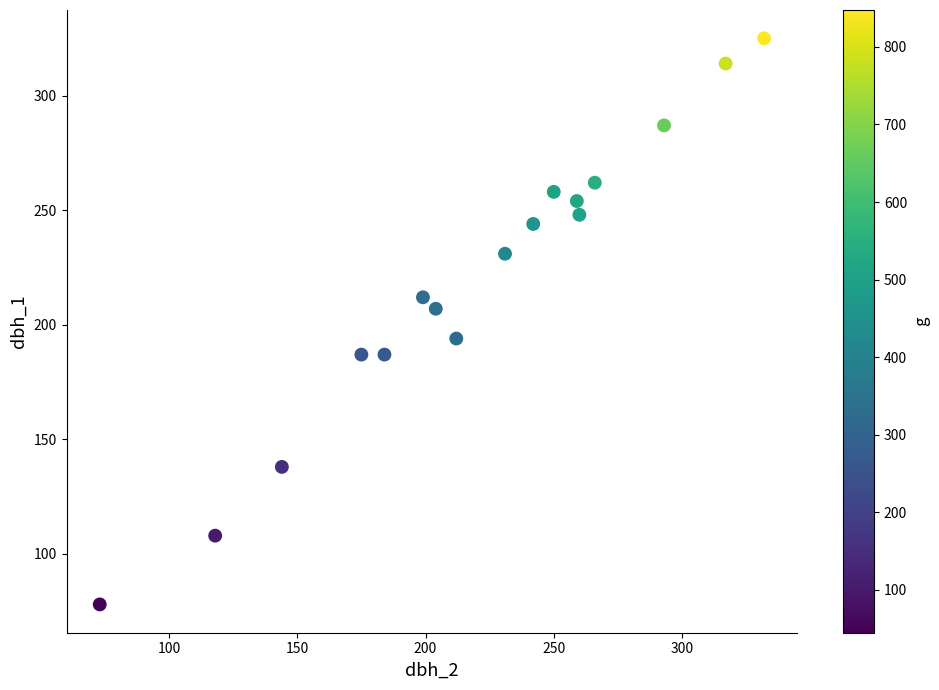

What is the range of X values (max minus min)?

259